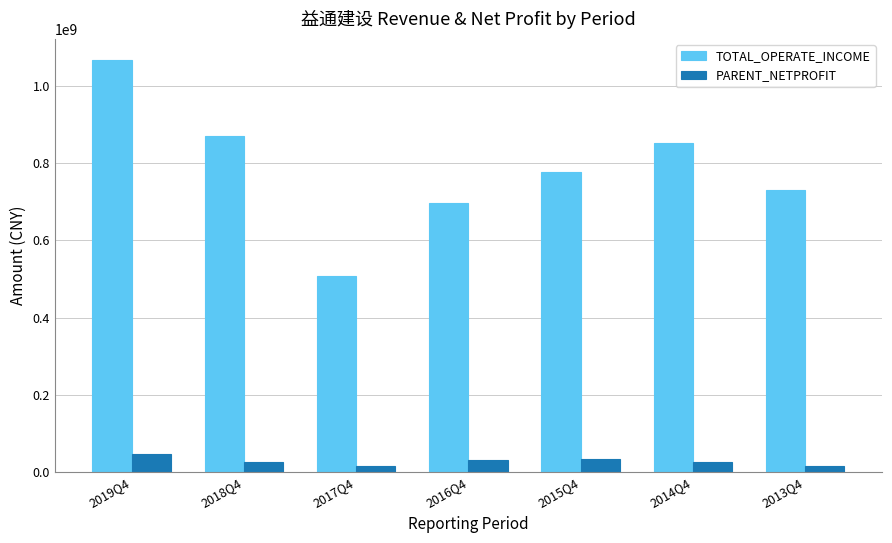

Is the value of TOTAL_OPERATE_INCOME at 2018Q4 greater than the value of PARENT_NETPROFIT at 2016Q4?

Yes